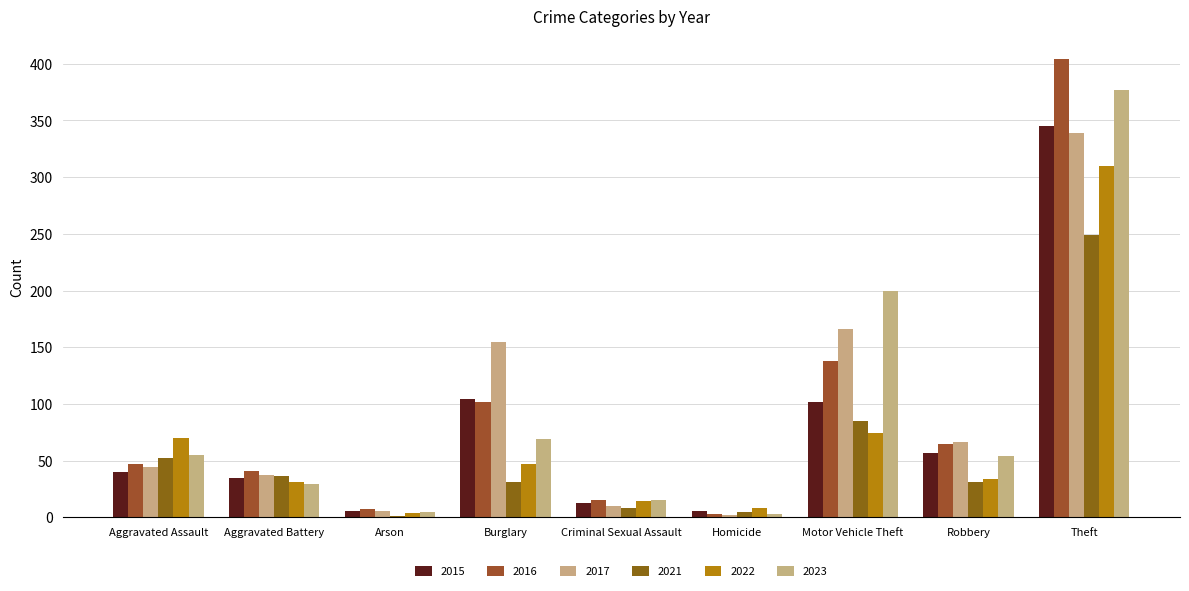

Where does the 2016 series first go above 47?

Burglary